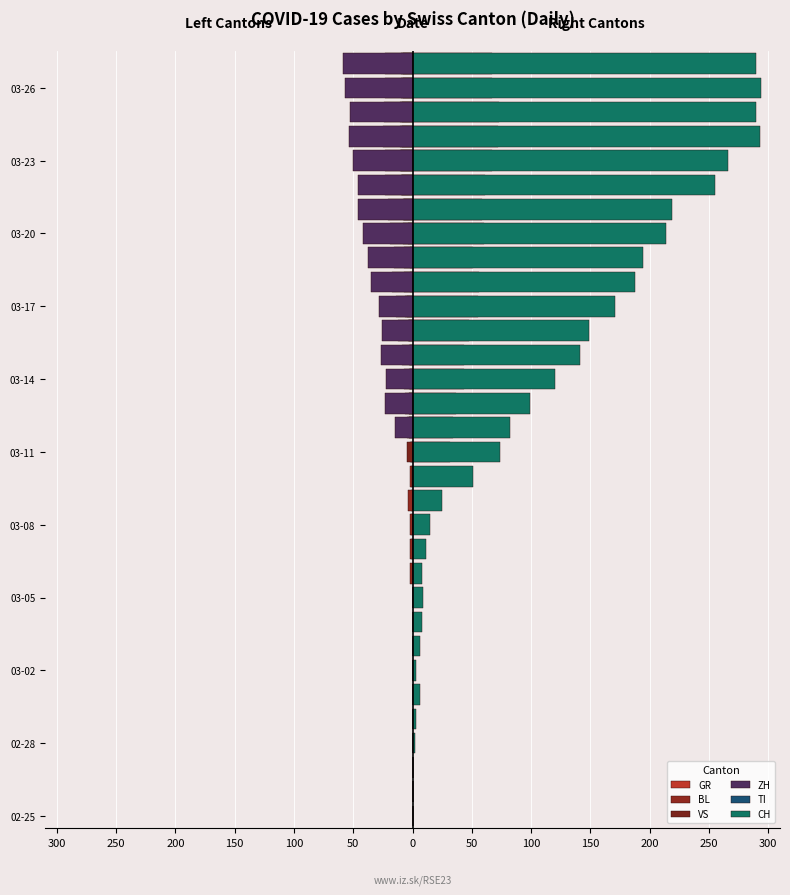

Which has a higher value, 50 or 30?

50